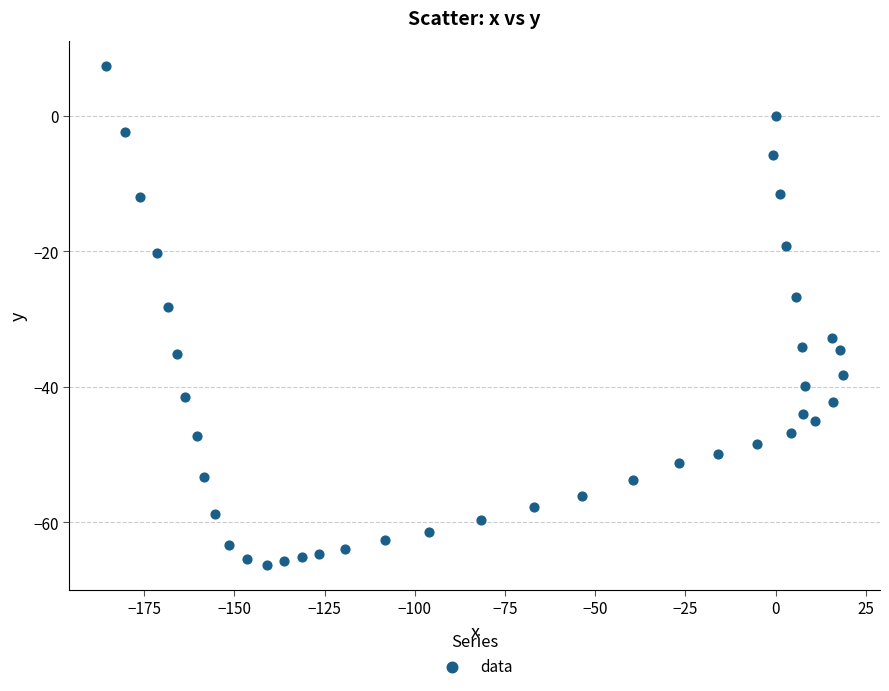

What is the range of X values (max minus min)?

204.2